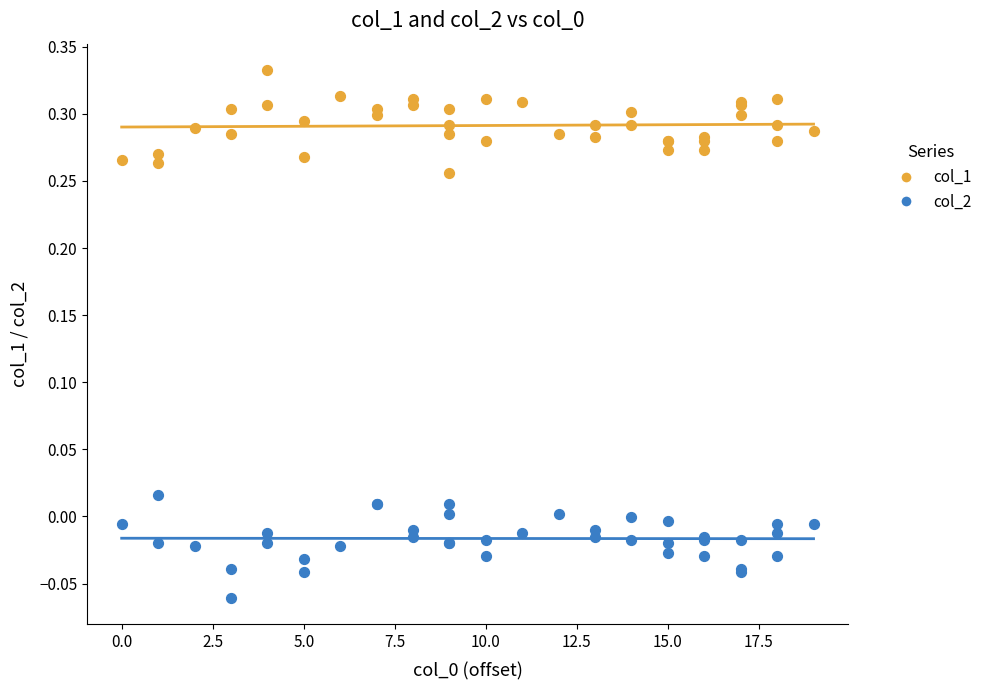

What is the X range (max minus min) for the scatter plot?

19.0